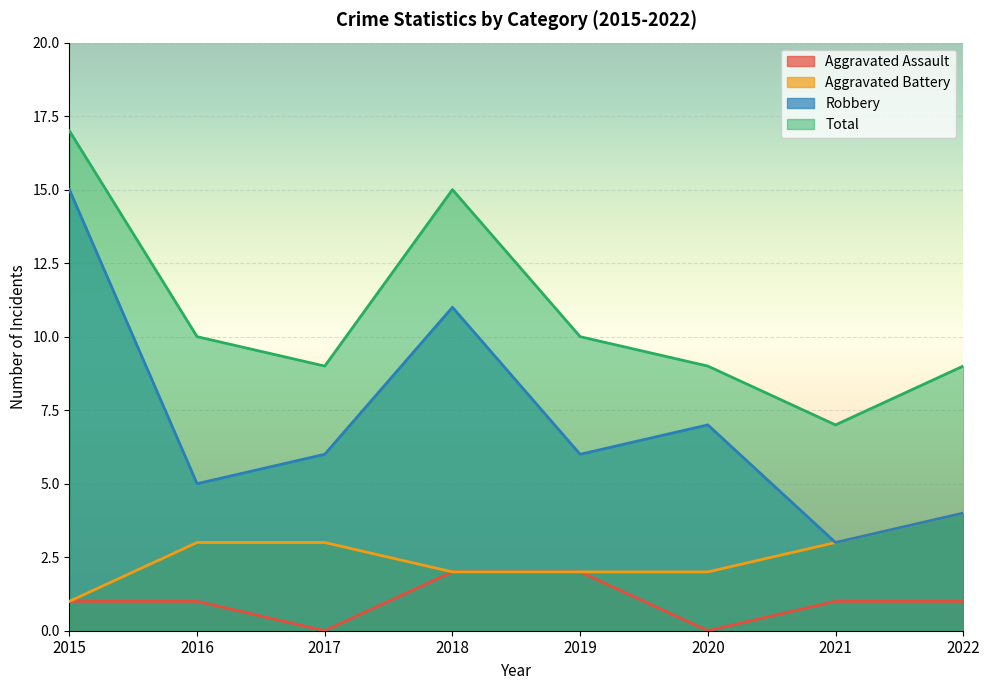

At which category is the sum across all series the highest?

2015